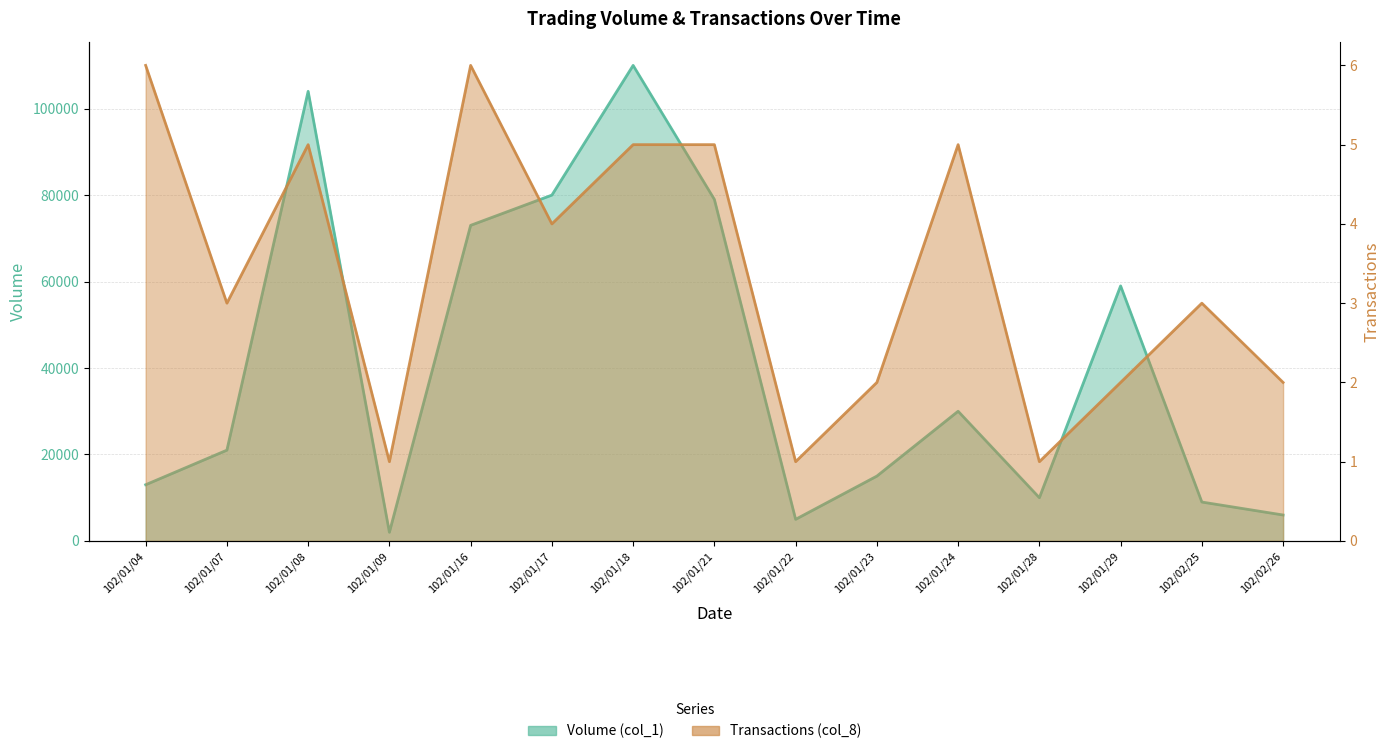

Between 102/01/04 and 102/01/23, which is larger?

102/01/23